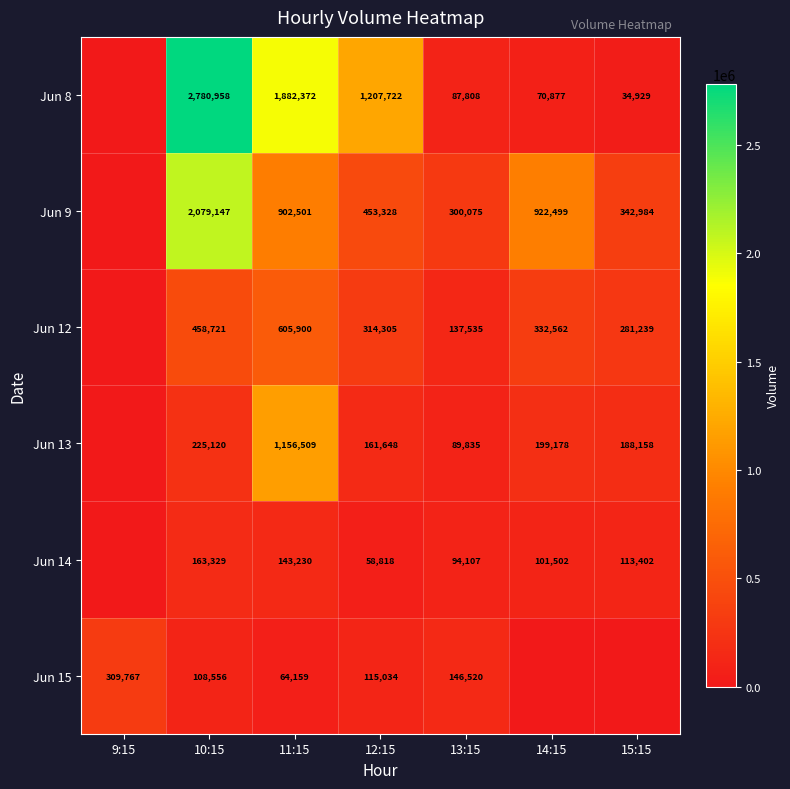

True or false: Jun 9 has a value of 2822153 at 10:15.

False